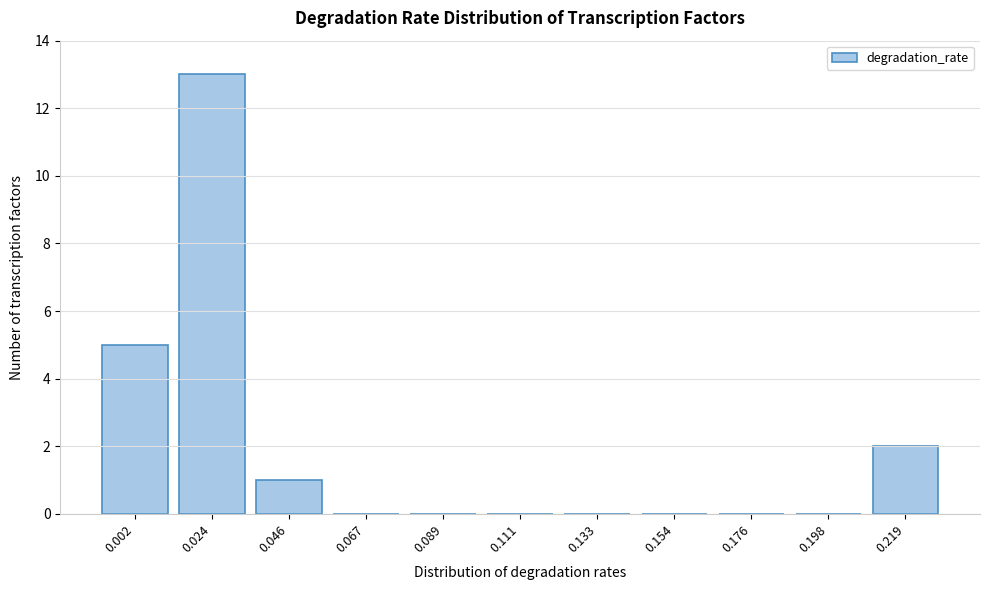

Reading left to right, what are all the values shown in this chart?

0.002=5	0.024=13	0.046=1	0.067=0	0.089=0	0.111=0	0.133=0	0.154=0	0.176=0	0.198=0	0.219=2